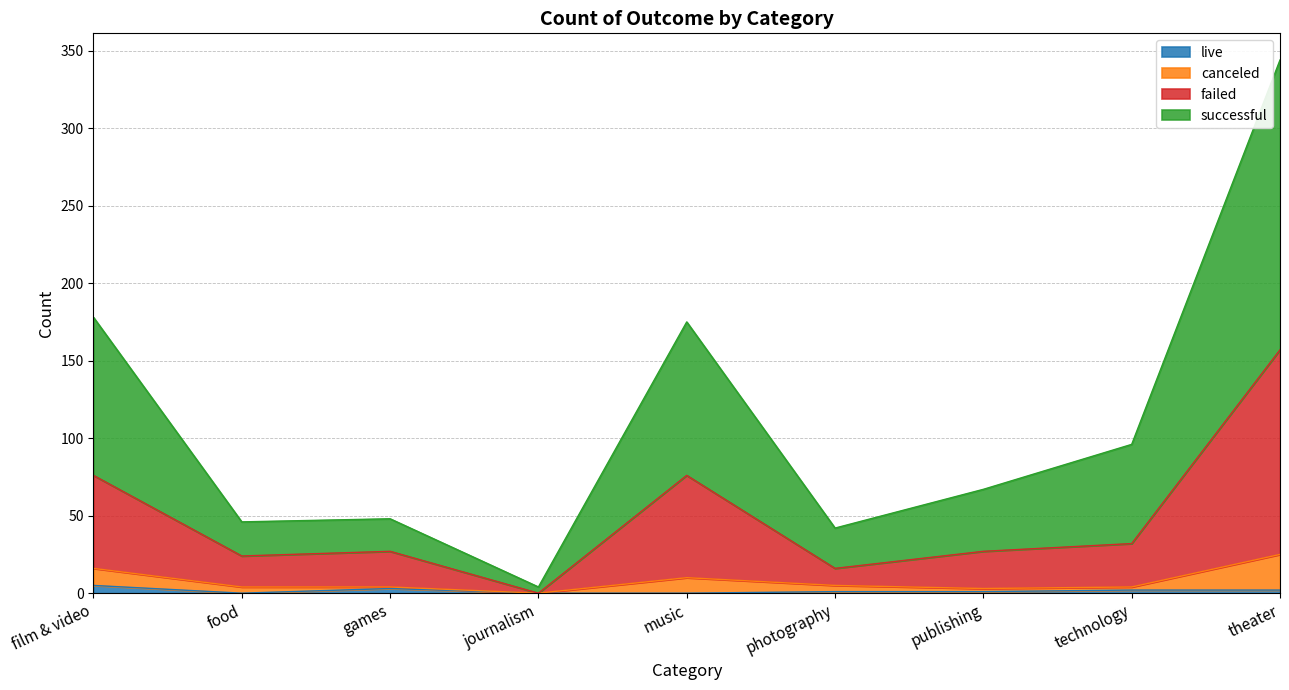

Which has a higher value, food or journalism?

food